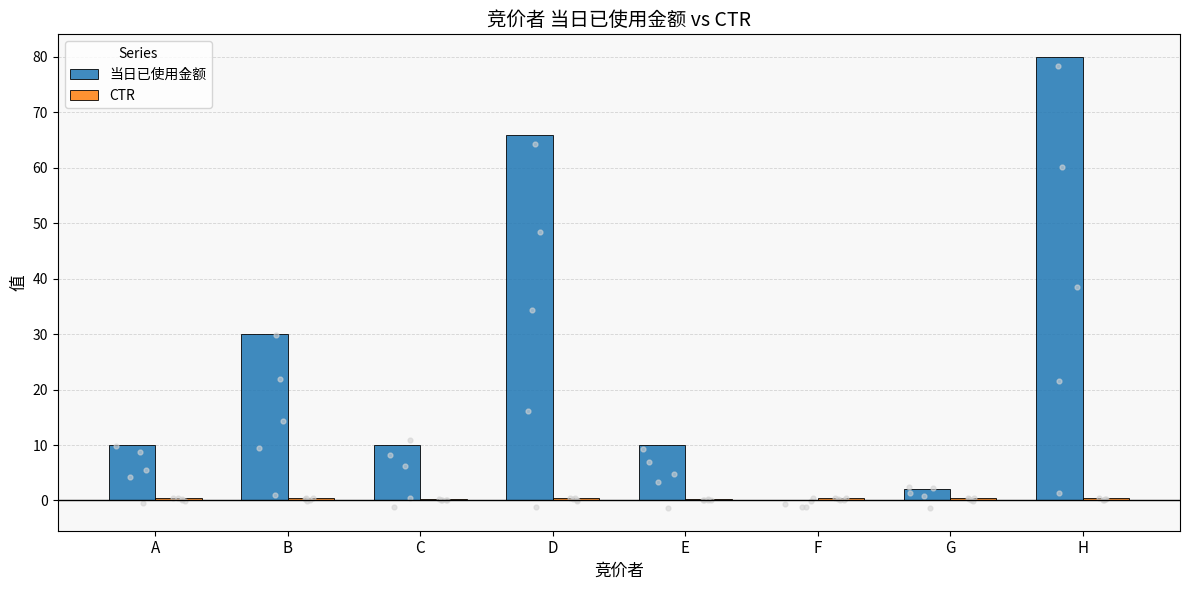

At how many categories does at least one series exceed 57?

2